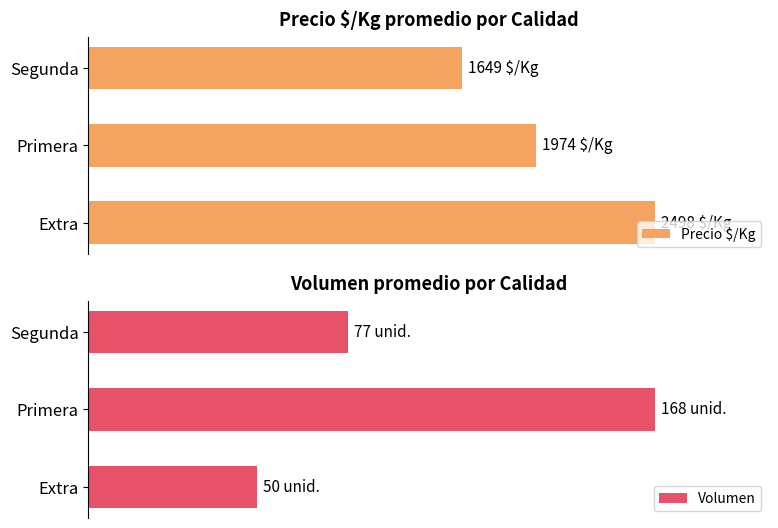

Is the value of Precio $/Kg at Extra greater than the value of Volumen at Extra?

Yes